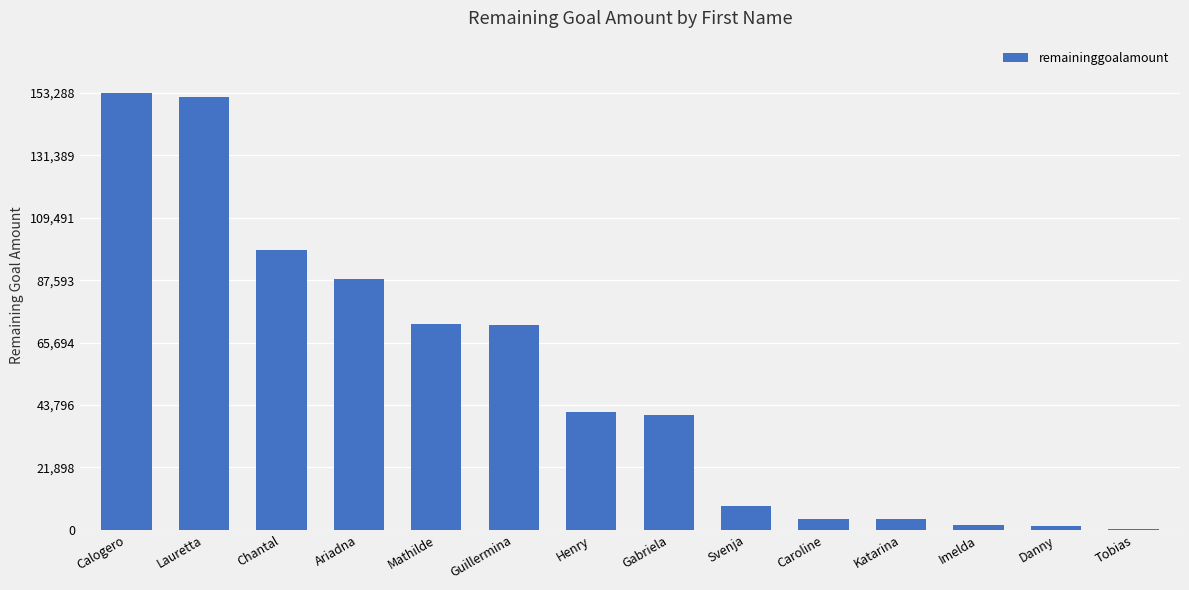

Which has a higher value, Guillermina or Ariadna?

Ariadna